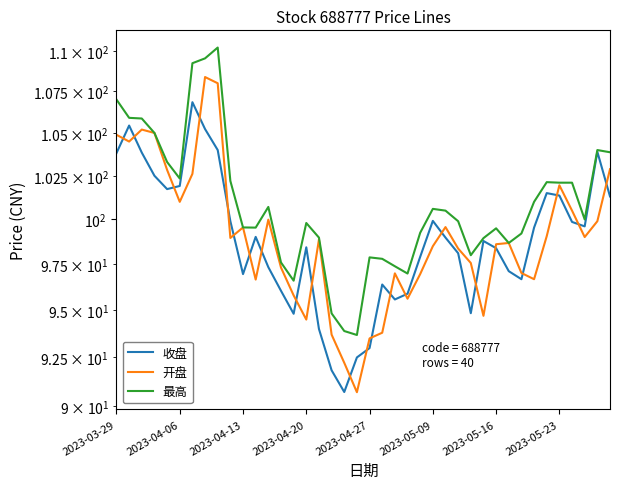

True or false: 最高 has a value of 175.5 at 2023-04-13.

False